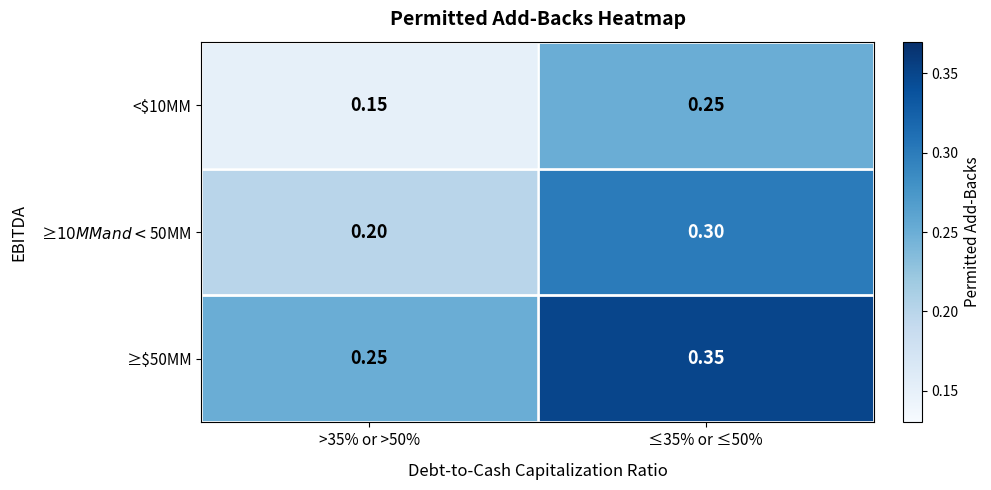

Reading left to right, list all the values displayed in this chart.

<$10MM: >35% or >50%=0.1	≤35% or ≤50%=0.2
≥$10MM and < $50MM: >35% or >50%=0.2	≤35% or ≤50%=0.3
≥$50MM: >35% or >50%=0.2	≤35% or ≤50%=0.3